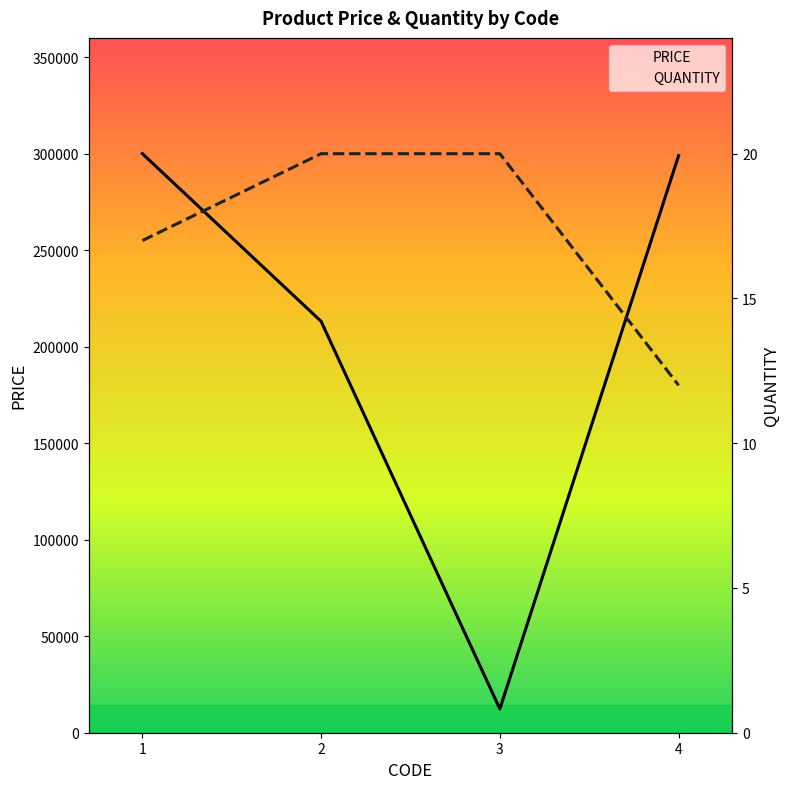

The value of PRICE at 1 is 533530. True or false?

False